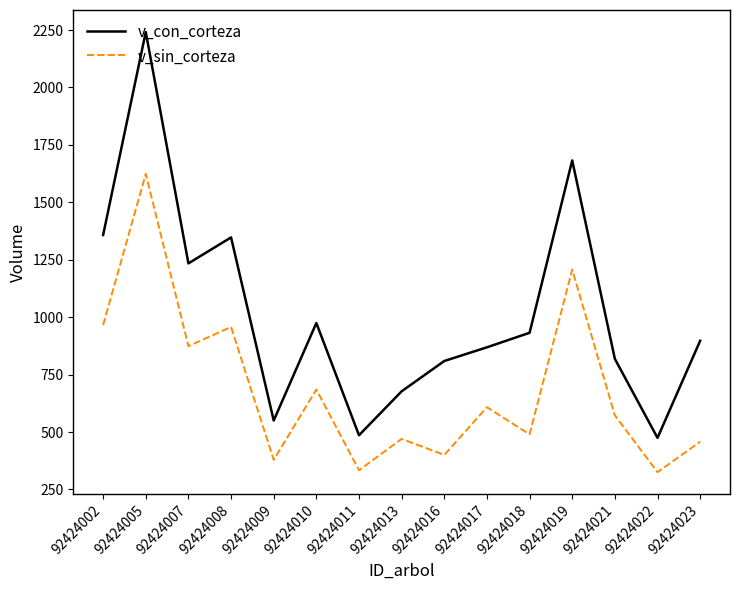

List the series in order of their overall mean, highest first.

v_con_corteza, v_sin_corteza